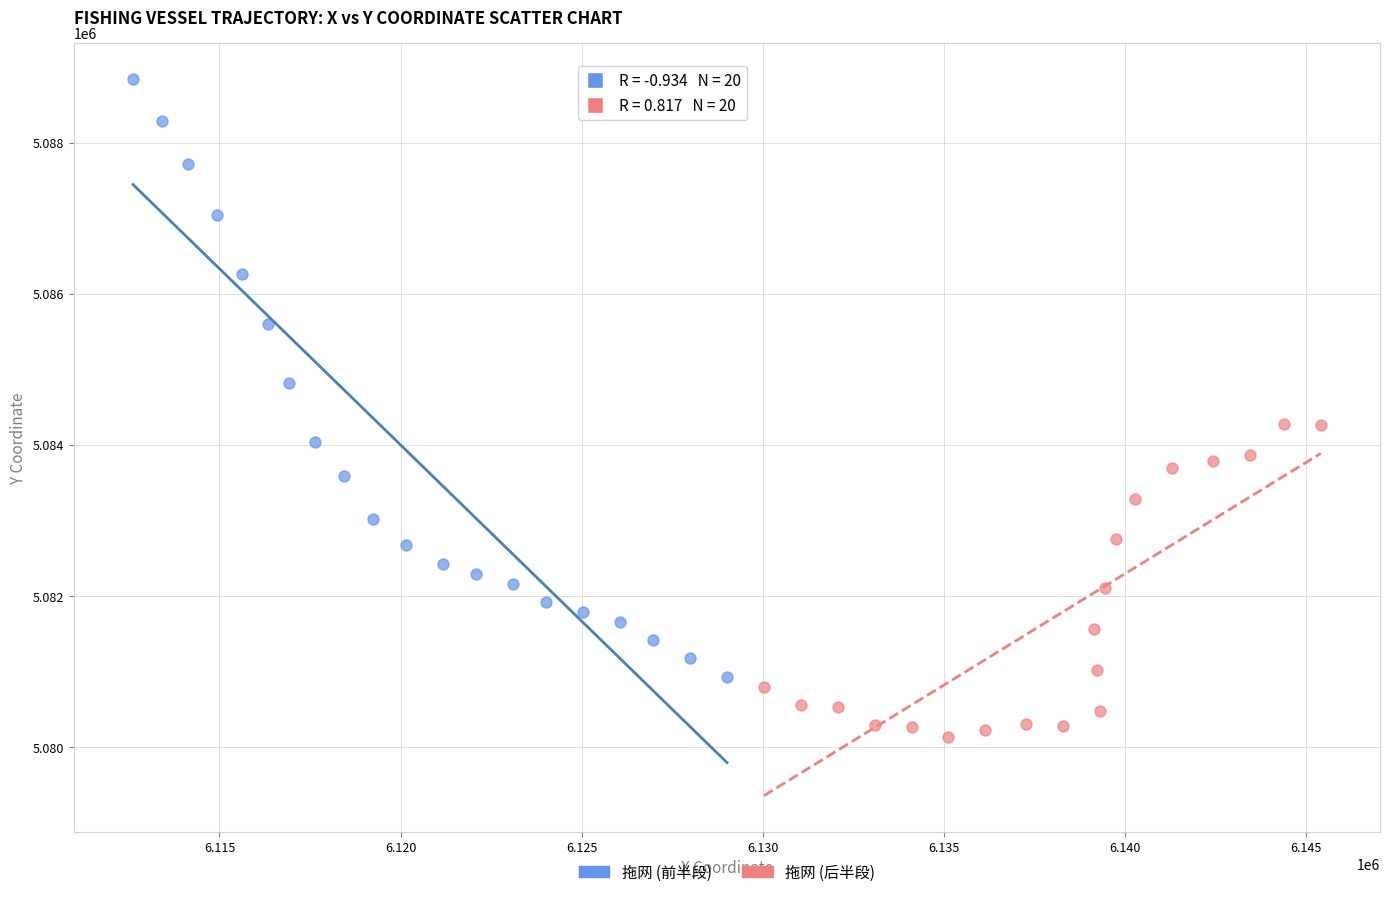

Which series reaches the maximum Y coordinate?

拖网 (前半段)